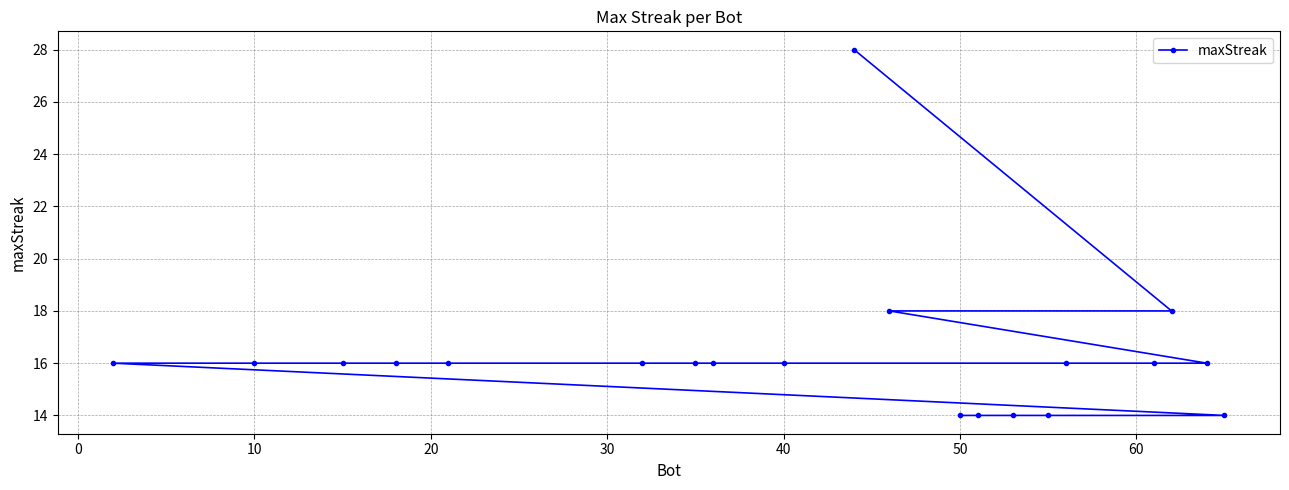

What is the difference between the maximum and second lowest values?

14